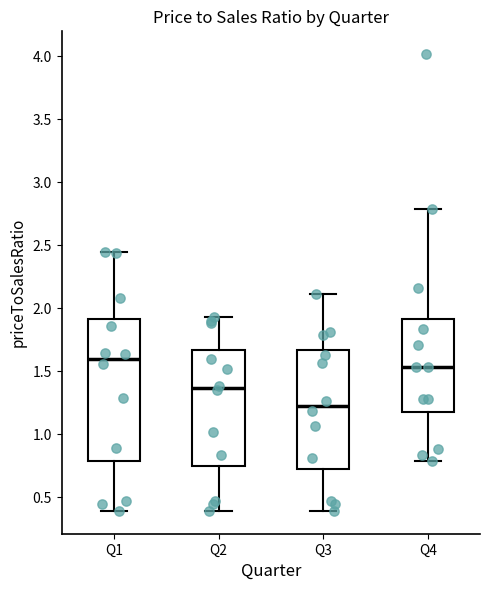

Reading left to right, transcribe this box plot: for each box, give where its median line is, the range the box spans, and where its two whiskers end, as read against the y-axis. The values are not printed on the chart, so give them approximately, as read against the axis.

Q1: median 1.60, box 0.80 to 1.90, whiskers 0.40 to 2.45
Q2: median 1.35, box 0.75 to 1.65, whiskers 0.40 to 1.95
Q3: median 1.20, box 0.70 to 1.65, whiskers 0.40 to 2.10
Q4: median 1.55, box 1.20 to 1.90, whiskers 0.80 to 2.80